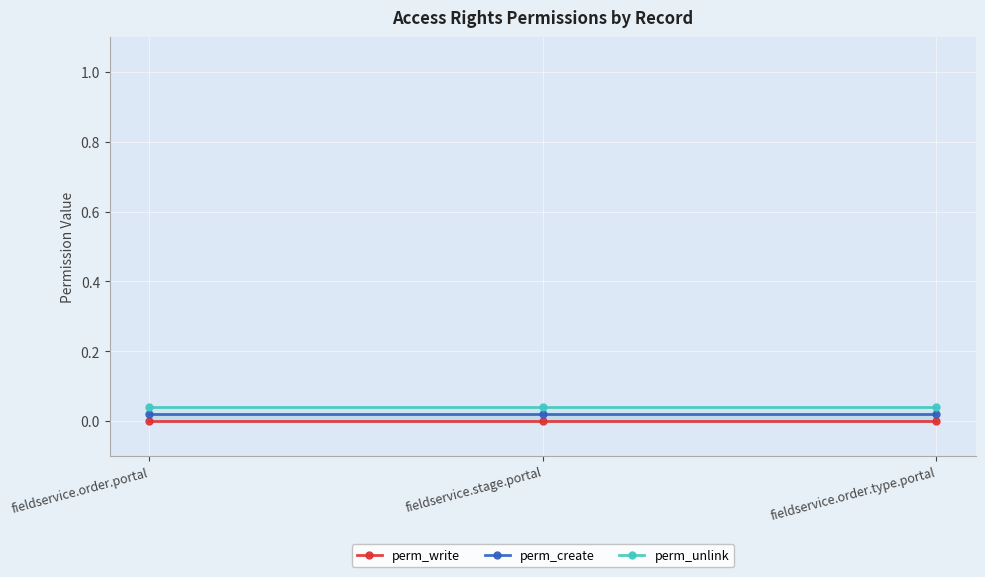

The perm_create series shows 0.0 at fieldservice.order.type.portal. True or false?

True